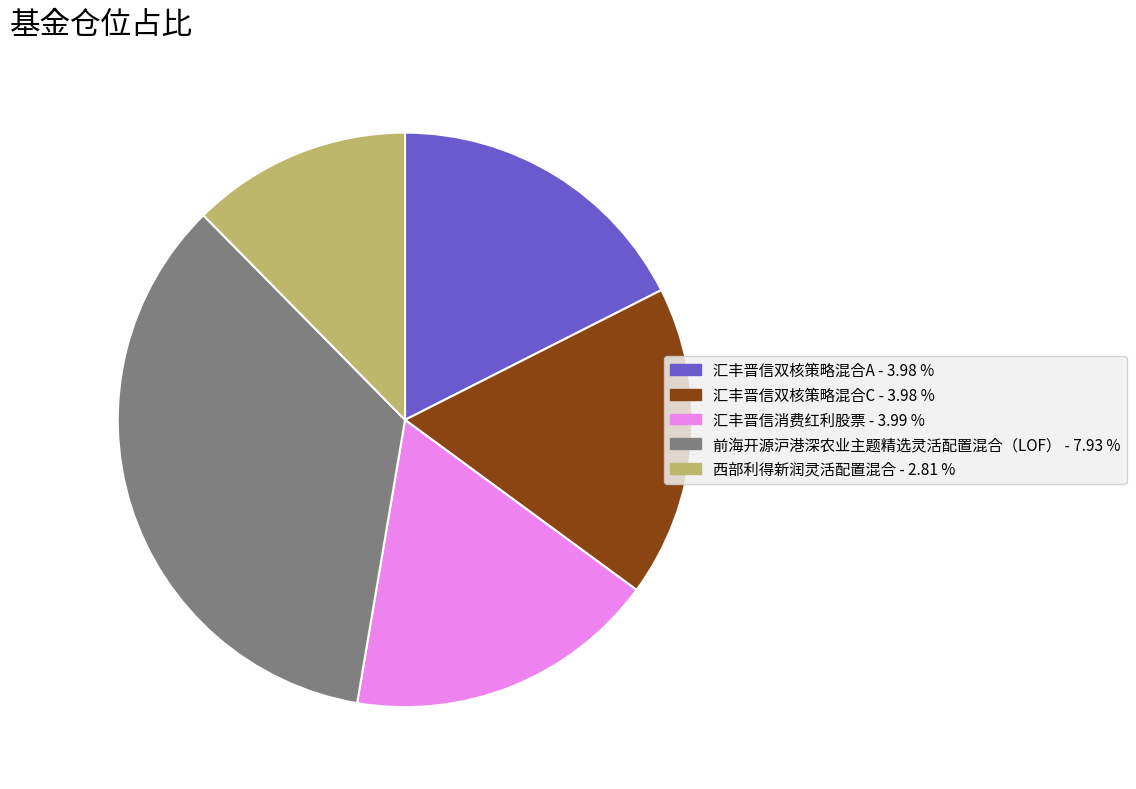

Which has a higher value, 西部利得新润灵活配置混合 or 汇丰晋信双核策略混合C?

汇丰晋信双核策略混合C